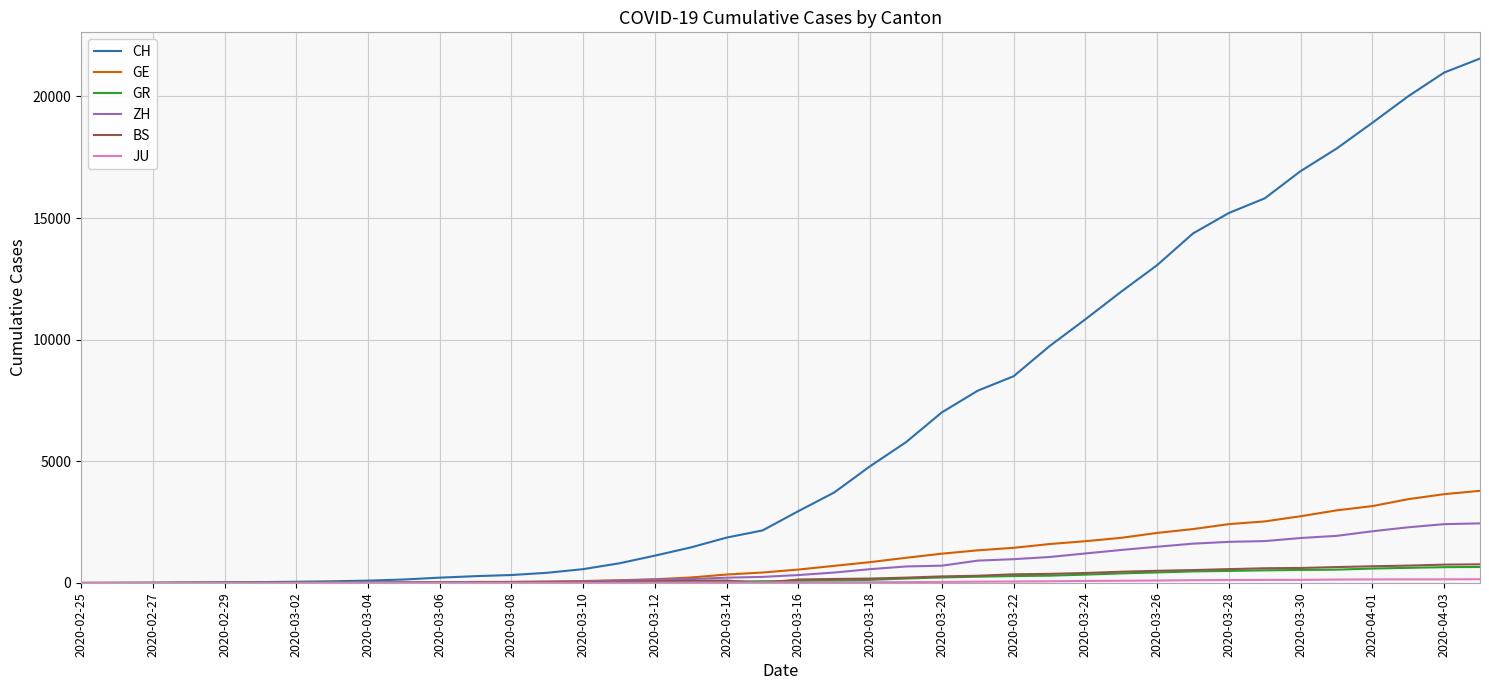

What is the highest value of the CH series?

21554